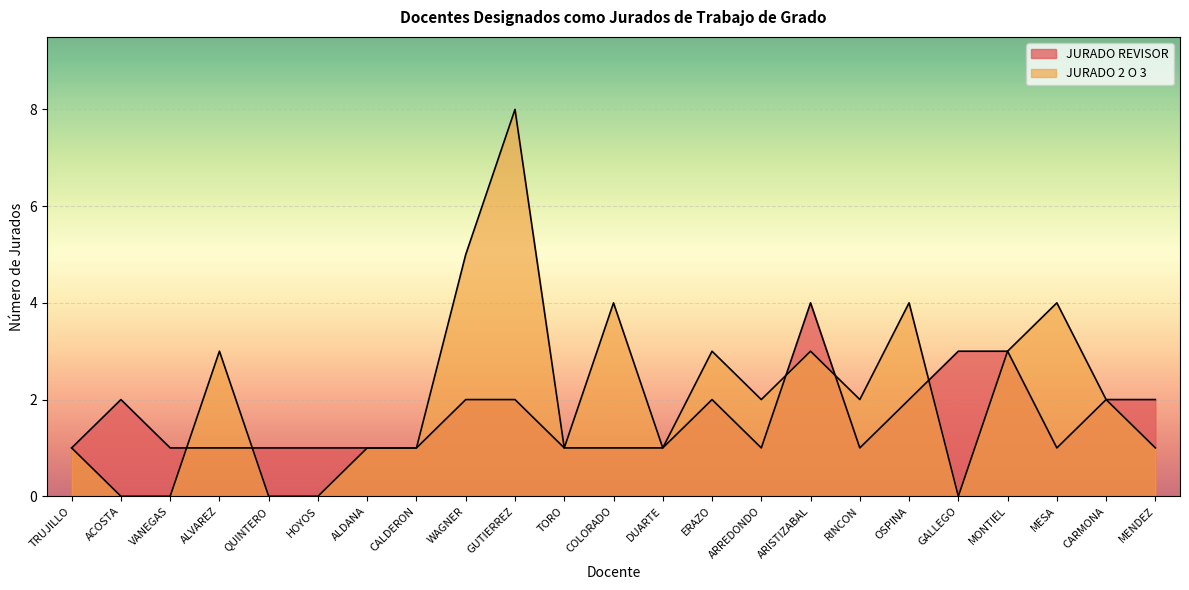

Rank the categories by JURADO REVISOR value from lowest to highest.

TRUJILLO, VANEGAS, ALVAREZ, QUINTERO, HOYOS, ALDANA, CALDERON, TORO, COLORADO, DUARTE, ARREDONDO, RINCON, MESA, ACOSTA, WAGNER, GUTIERREZ, ERAZO, OSPINA, CARMONA, MENDEZ, GALLEGO, MONTIEL, ARISTIZABAL